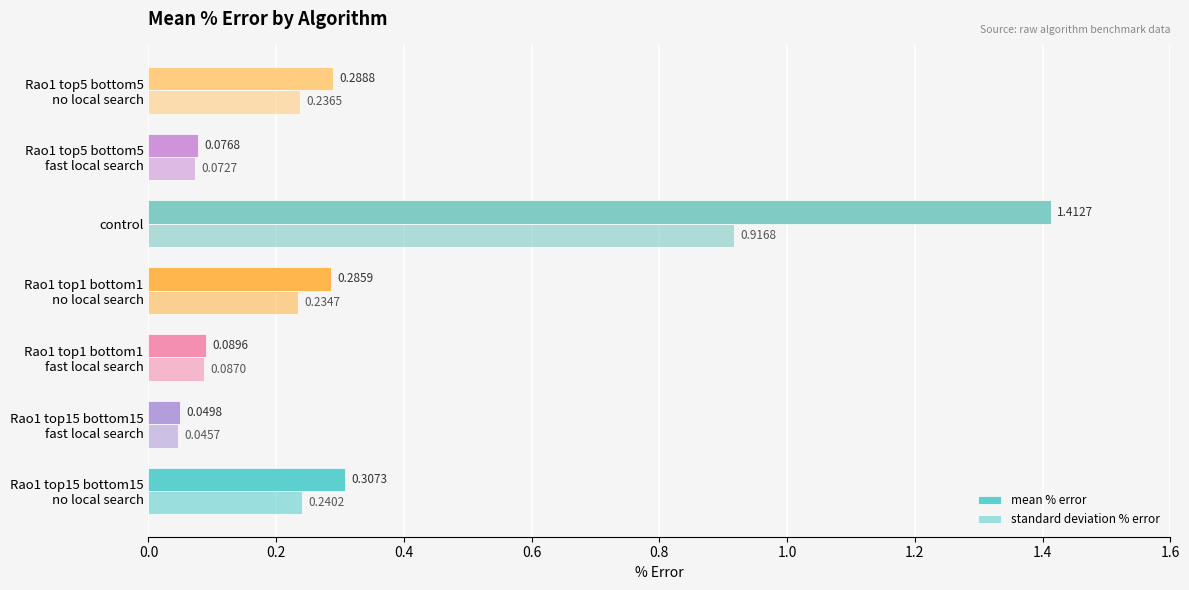

How many distinct data groups are displayed?

2